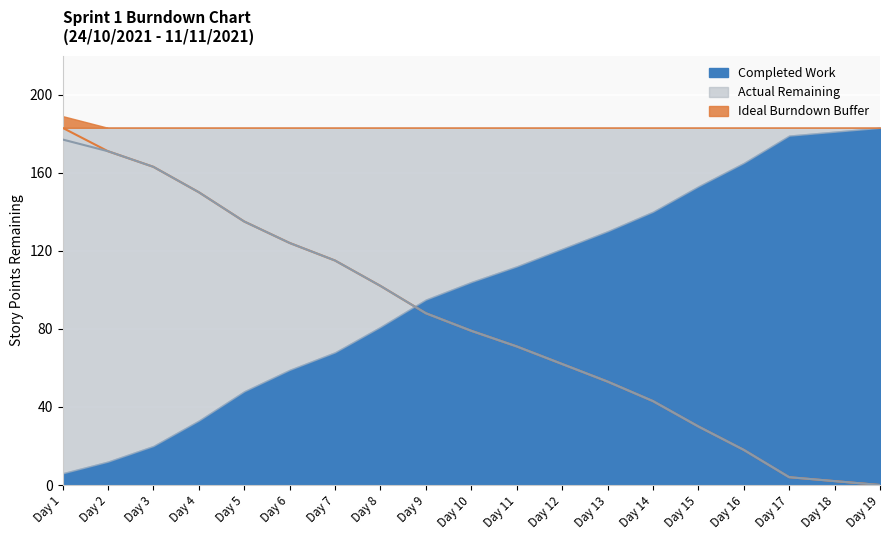

True or false: Actual Remaining has more than 0 interior local peaks.

False